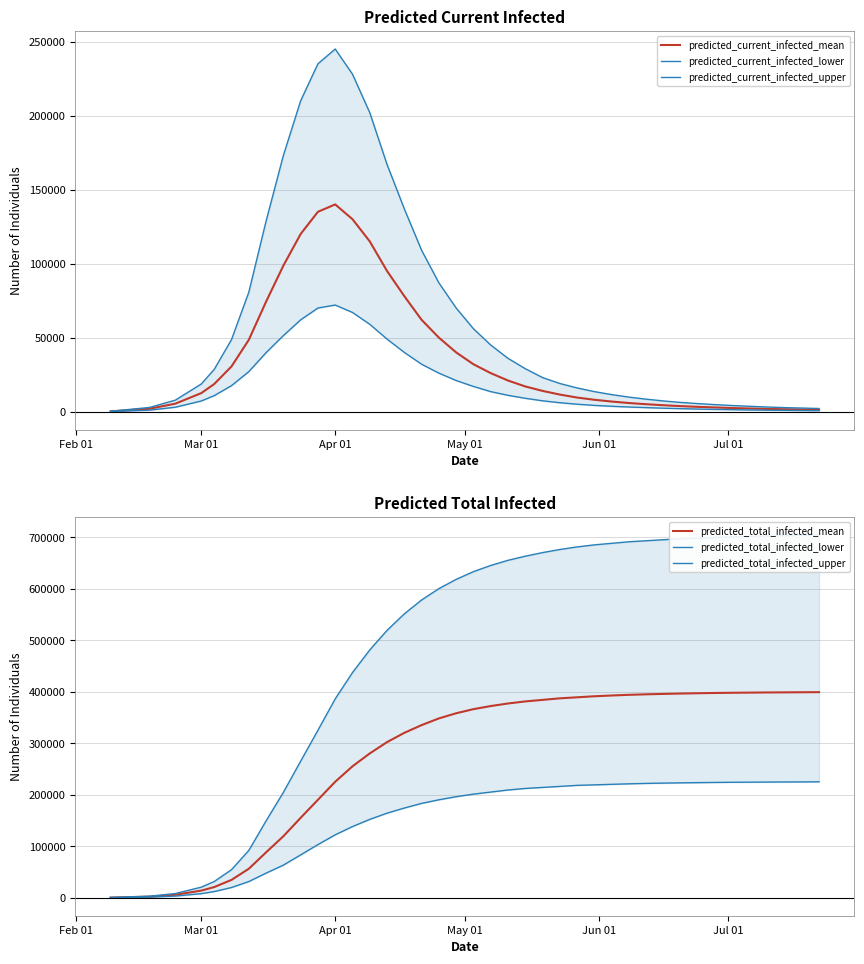

What is the maximum value for predicted_current_infected_mean?

140000